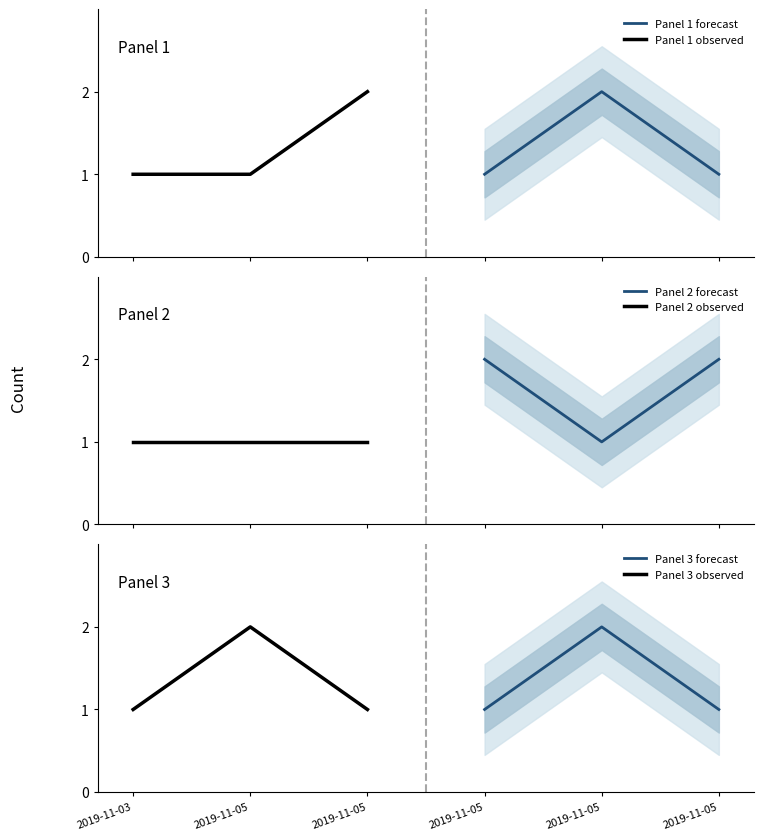

What is the average value of the Panel 3 observed series?

1